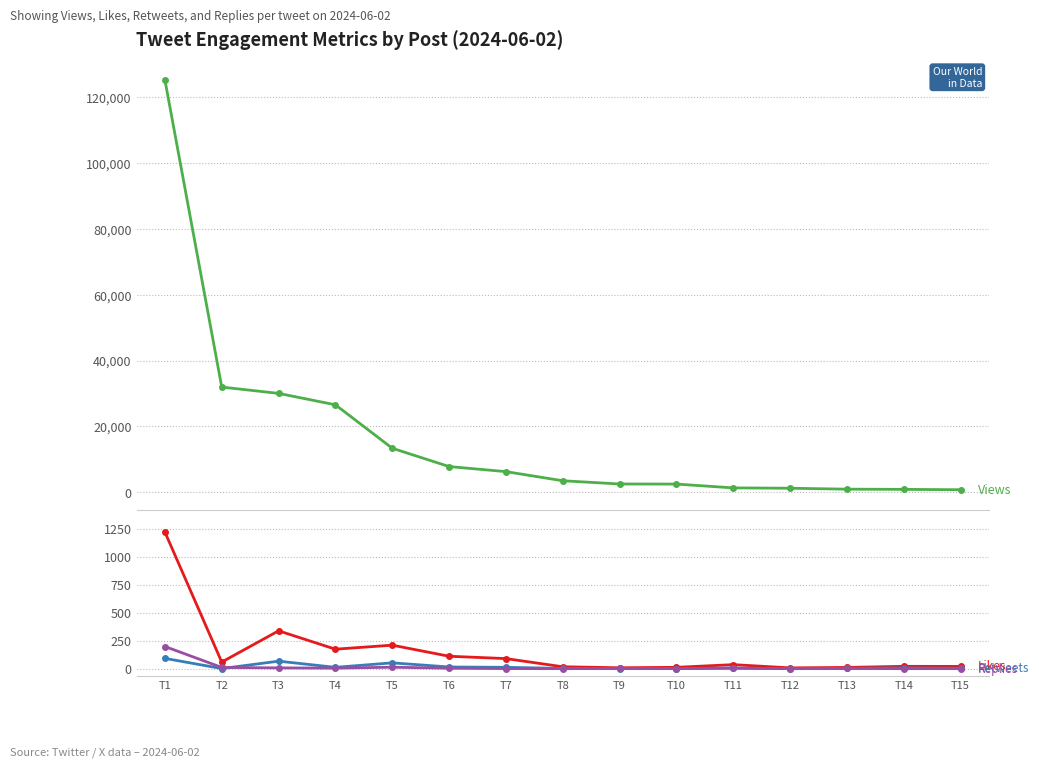

True or false: Replies has more than 2 interior local peaks.

True